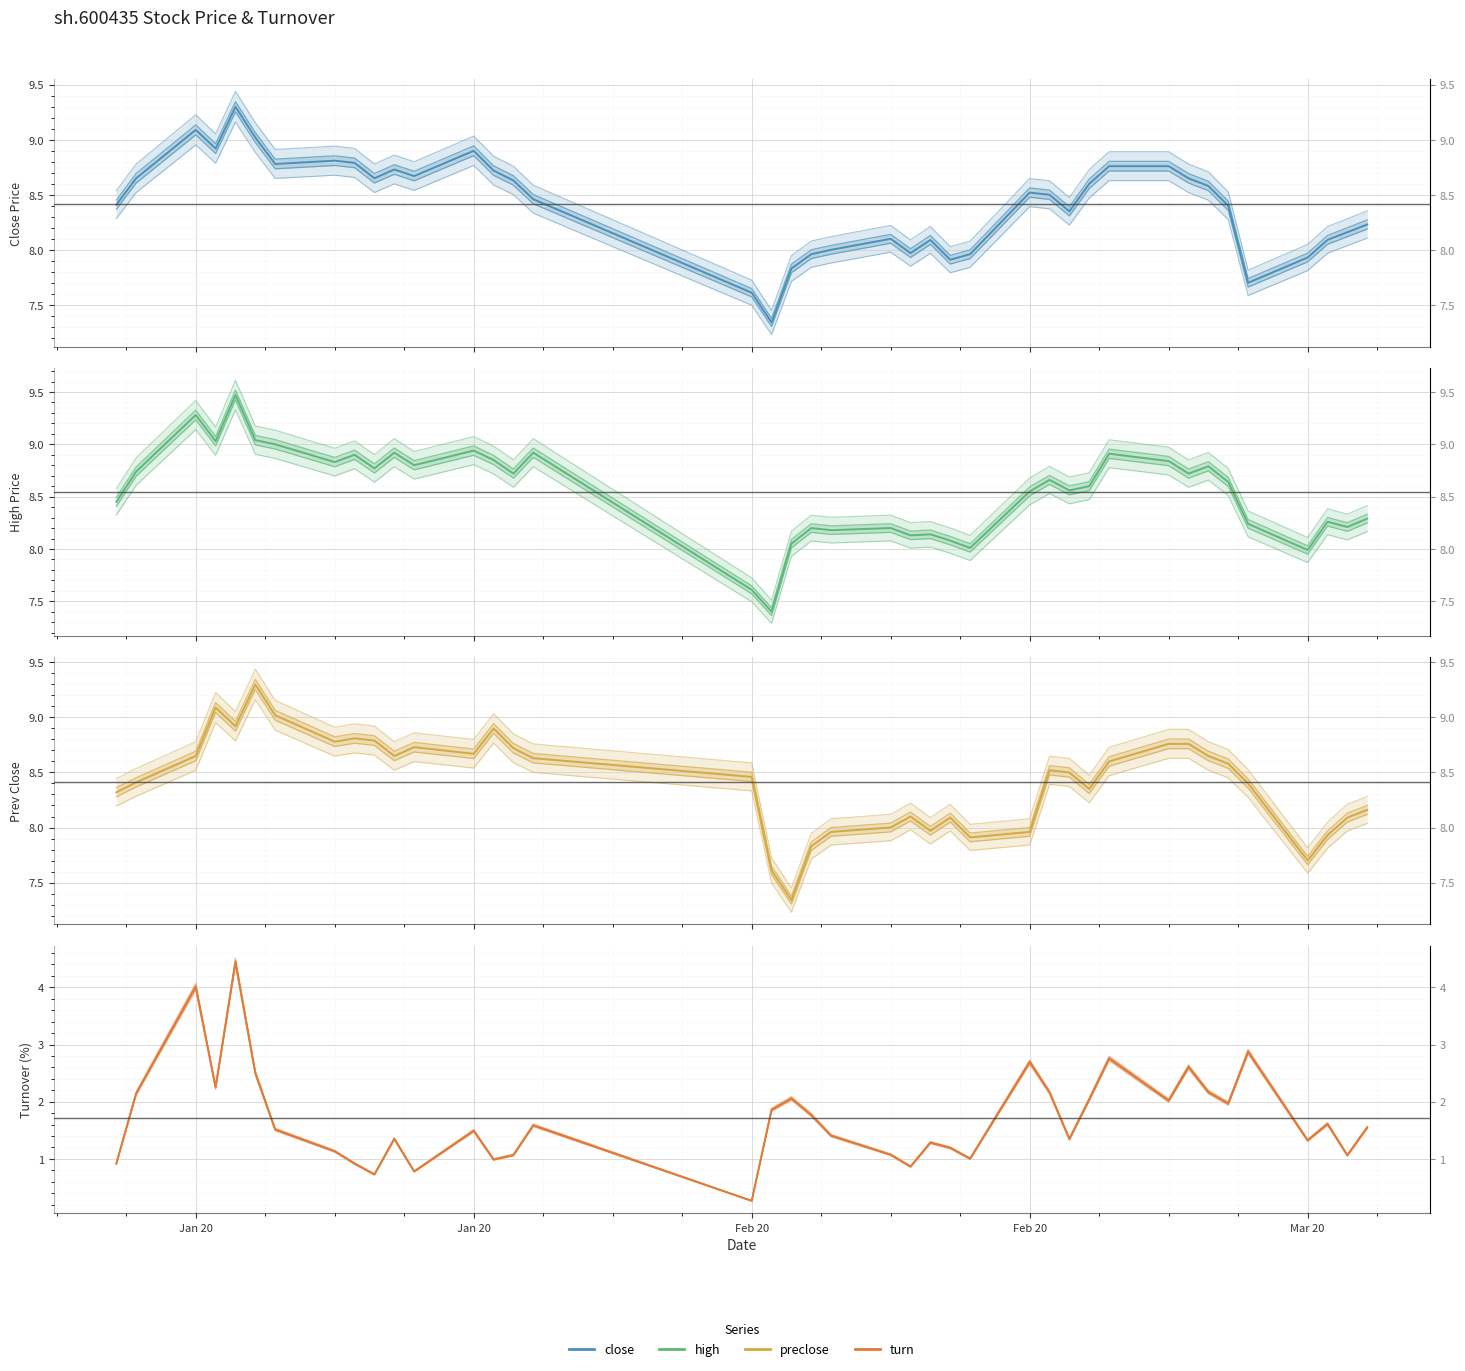

At Mar 20, list the series in order from smallest to largest.

turn, preclose, close, high